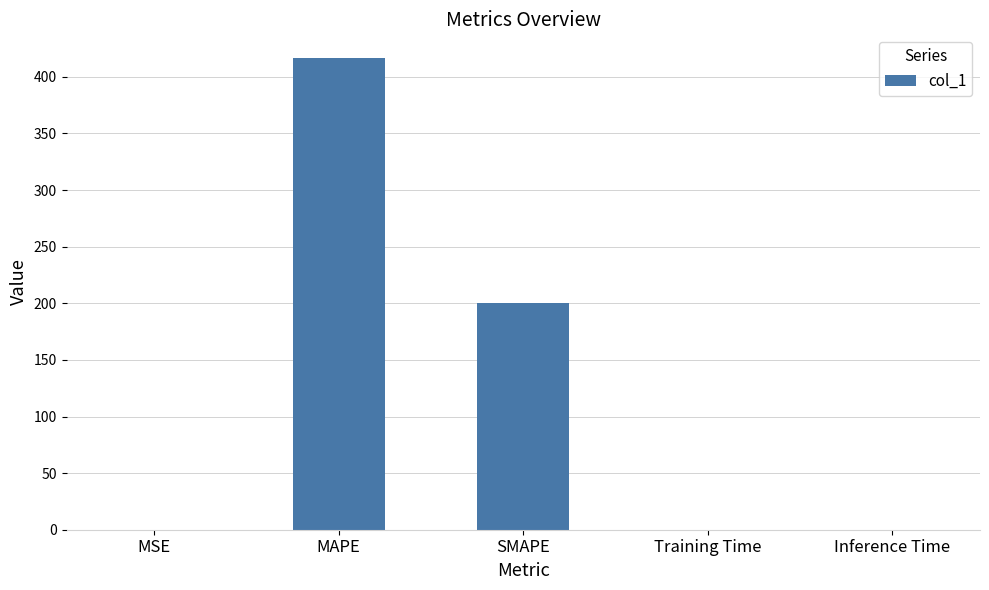

What is the change in value from MSE to SMAPE?

+200.0